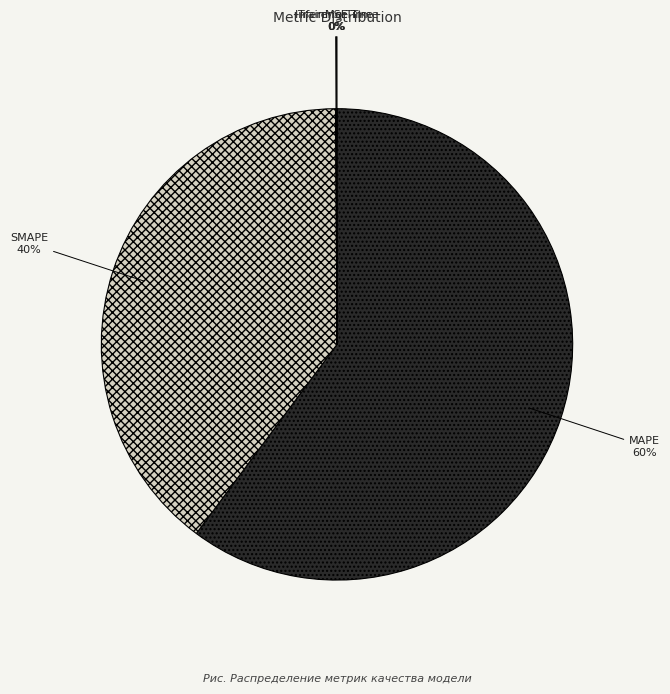

To the nearest percent, what is the difference between the largest and smallest slice percentages?

60%